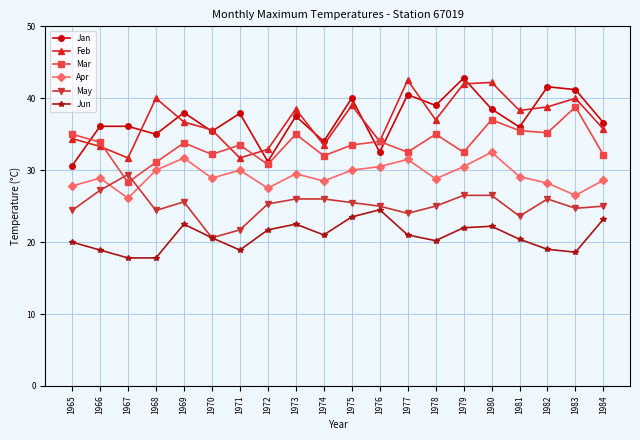

What is the lowest value of the Jan series?

30.6